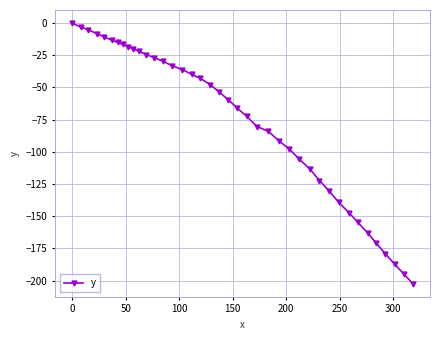

What is the smallest value displayed?

-202.5